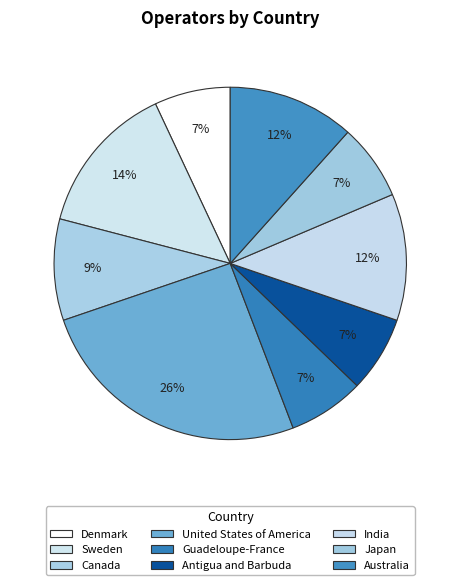

How many segments does this pie chart have?

9